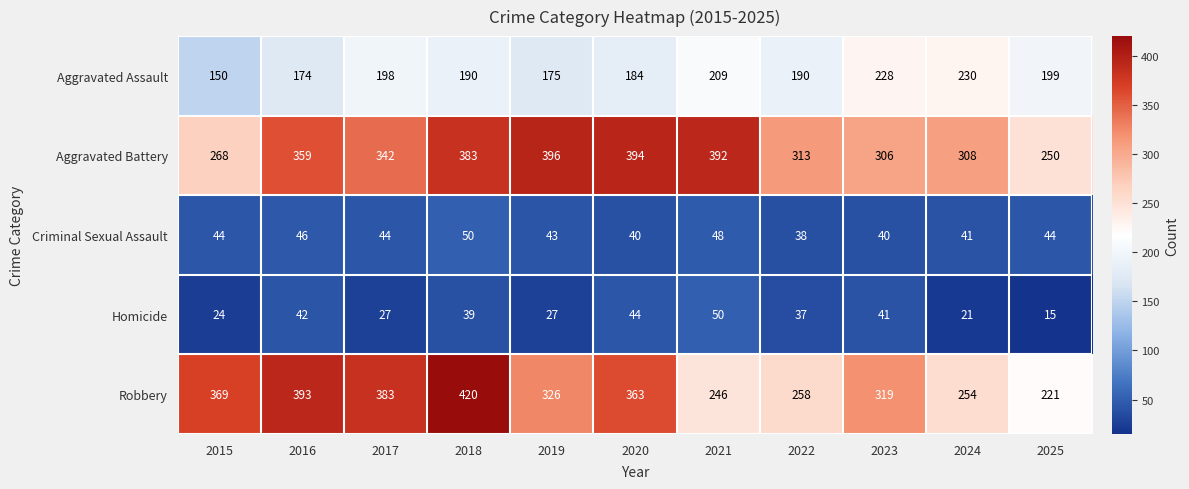

The value of Criminal Sexual Assault at 2015 is 17. True or false?

False